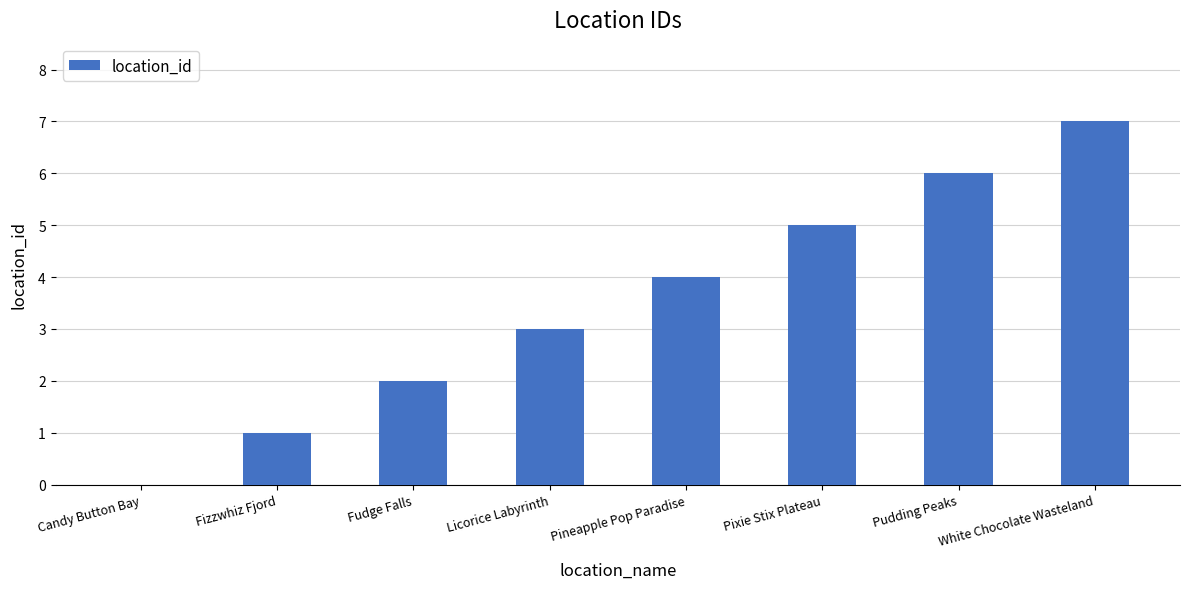

Are the bars grouped side by side (vs. stacked)?

No